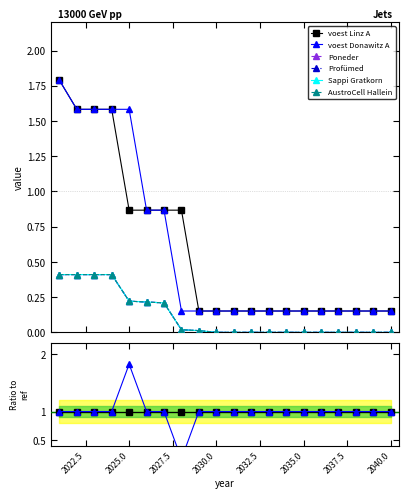

How many values in the AustroCell Hallein series exceed 0?

9